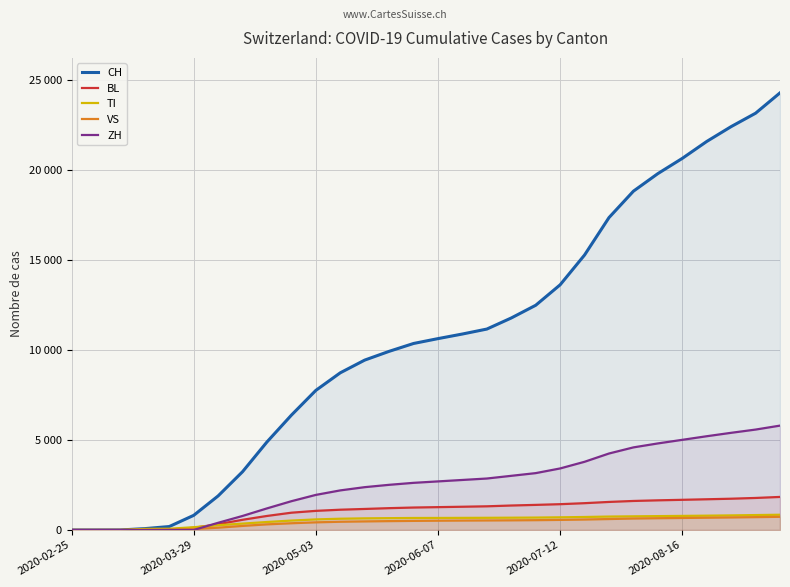

True or false: CH and ZH cross at least once.

False